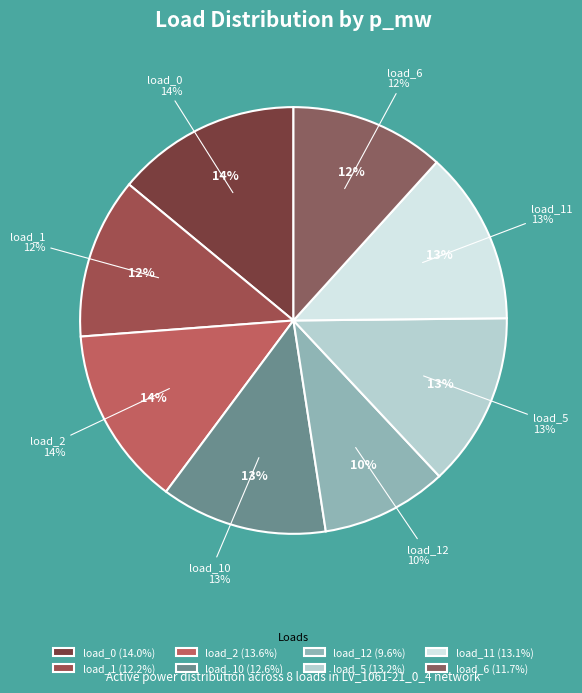

To the nearest percent, what portion does LV_1061-21_0_4_load_10 represent?

13%